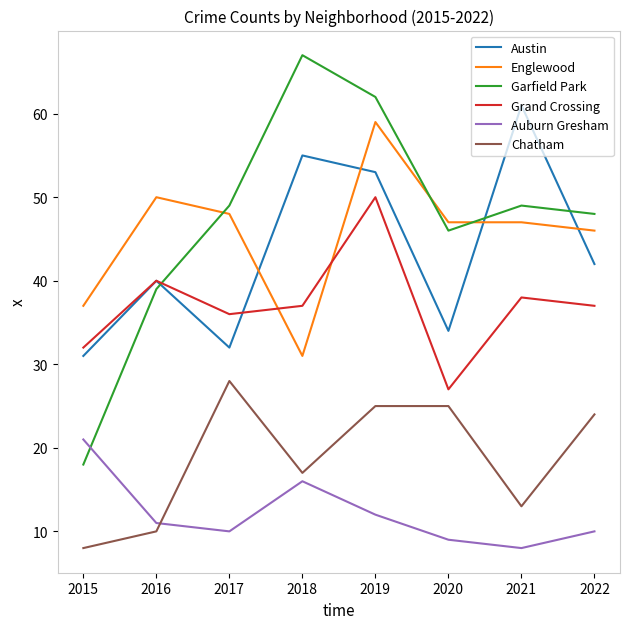

At which label is Chatham closest to 18?

2018